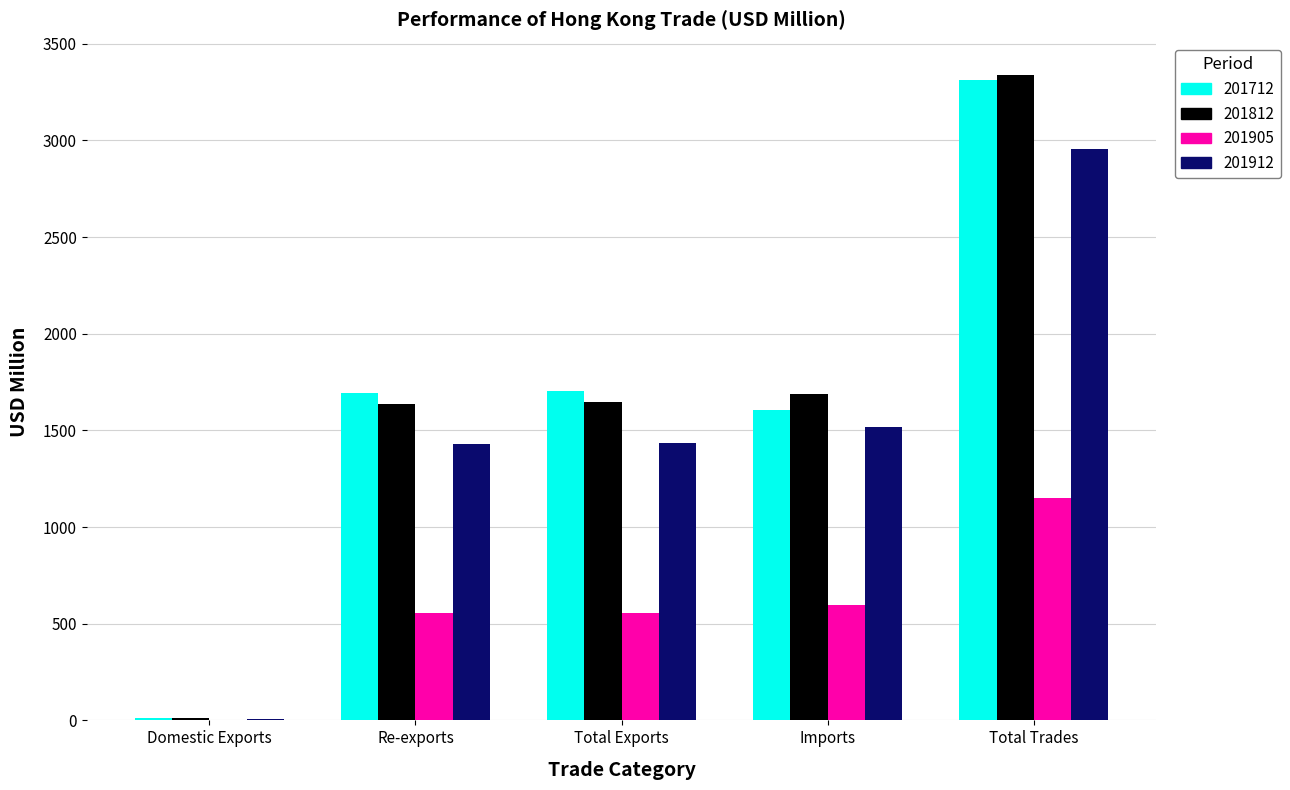

What is the total value across all series at Imports?

5410.1